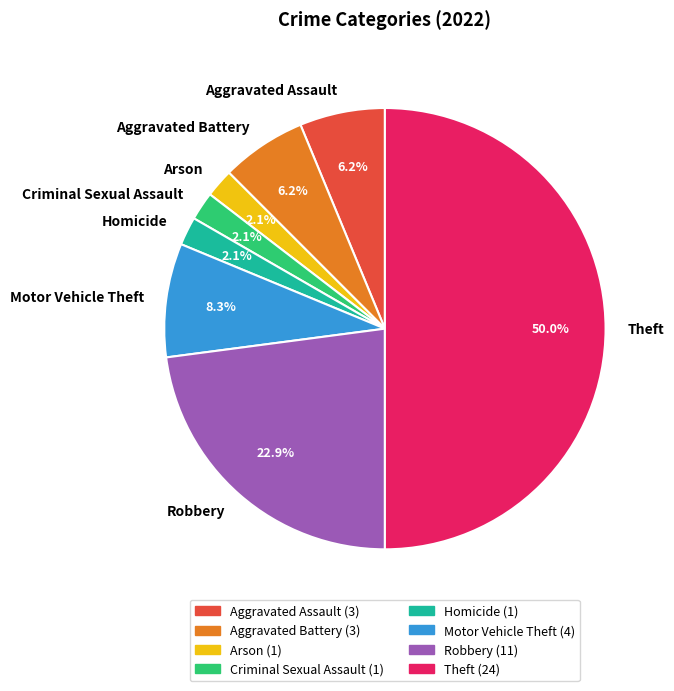

To the nearest percent, what is the difference between the Robbery and Aggravated Battery slice percentages?

17%